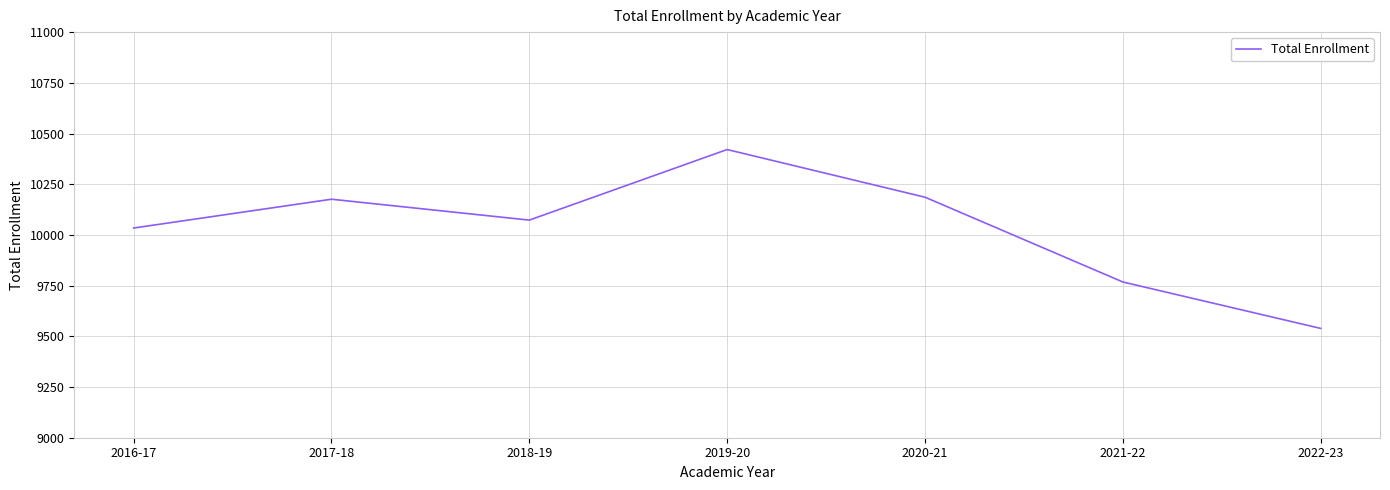

The value at 2017-18 is 10176. True or false?

True